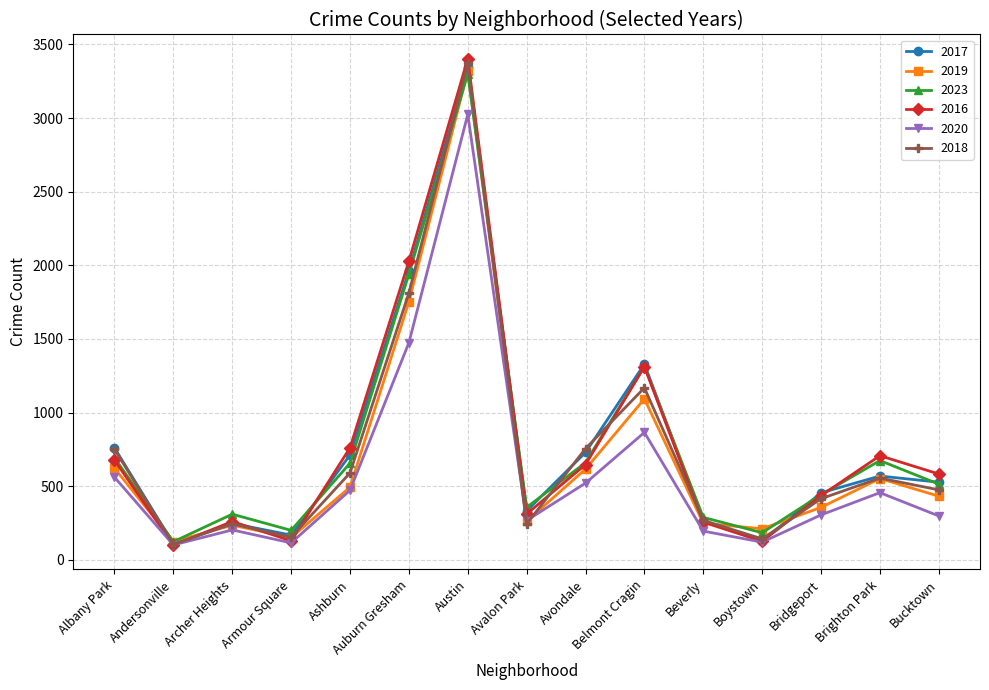

True or false: 2020 has more than 0 points higher than both neighbors.

True